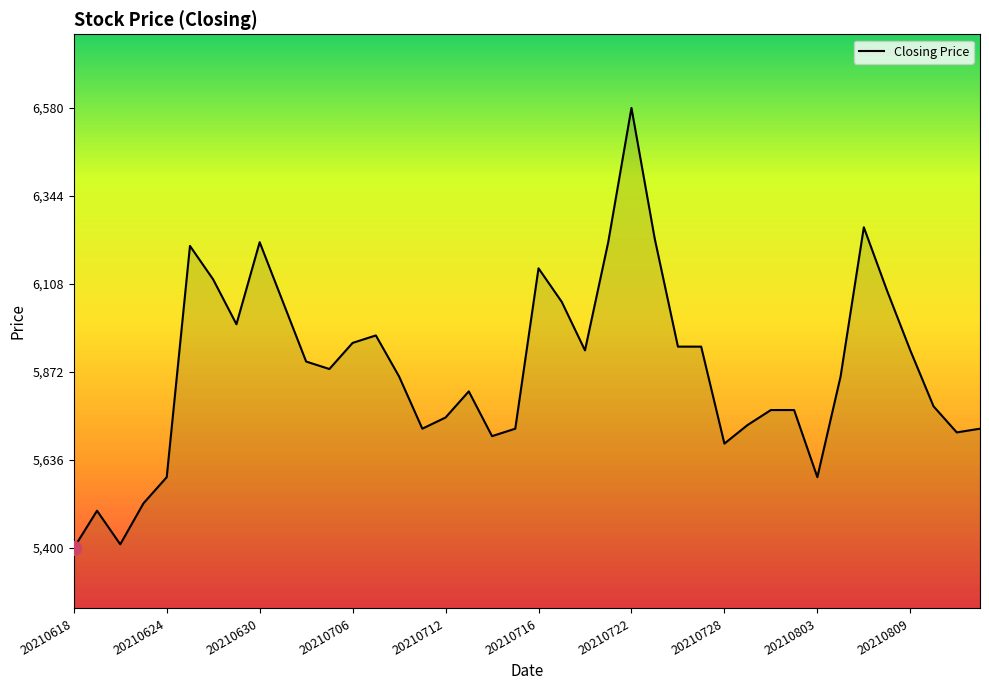

What is the smallest value displayed?

5400